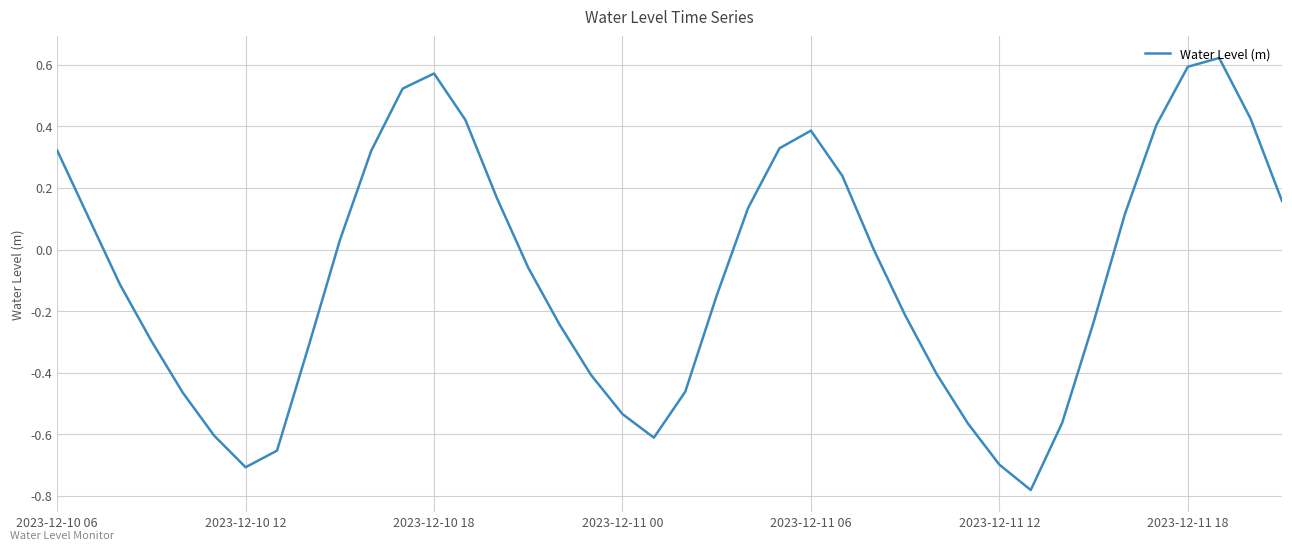

What is the difference between the maximum and minimum values?

1.4